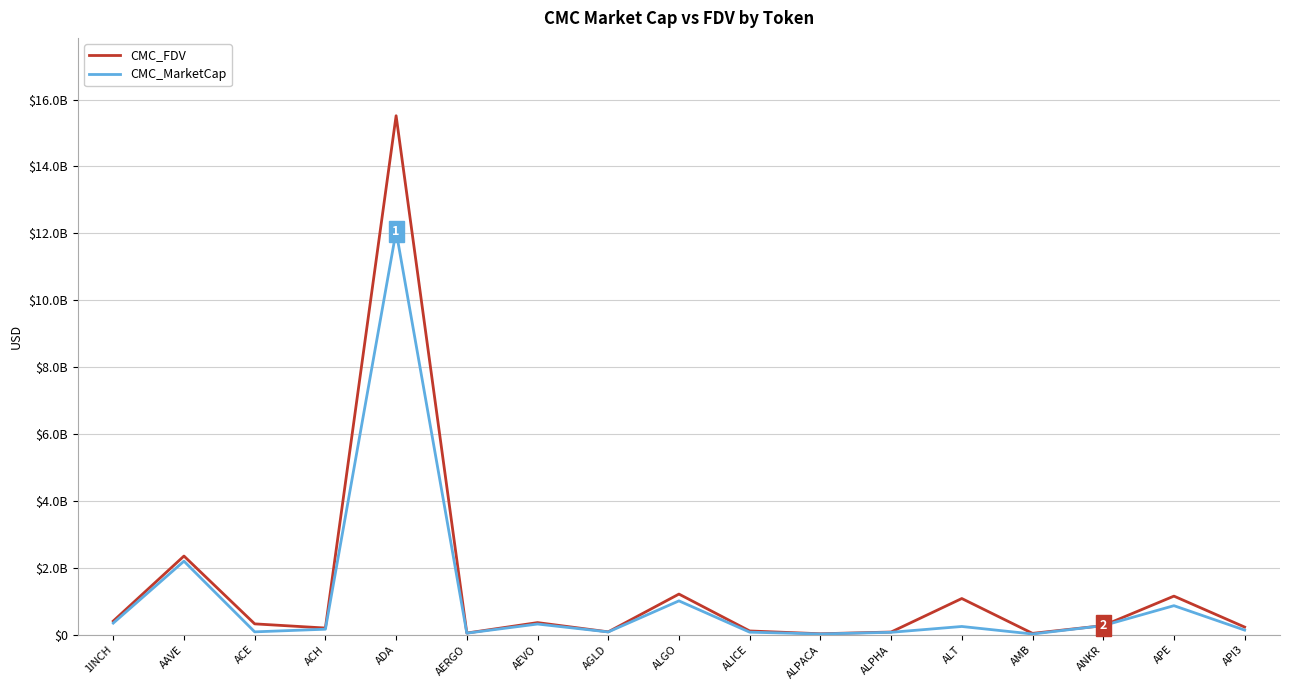

What is the lowest value of the CMC_MarketCap series?

22113199